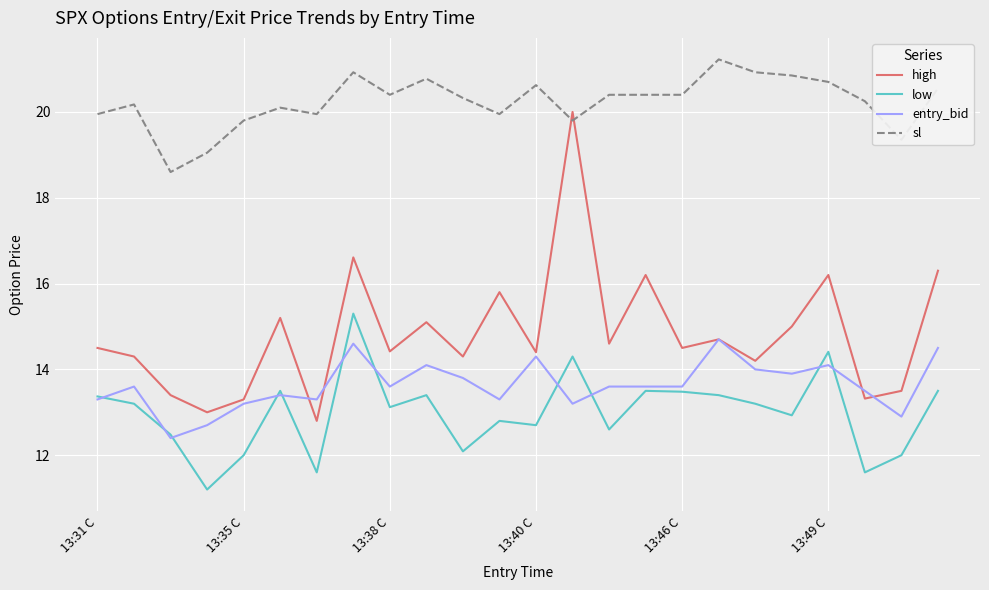

Which series has the largest total across all categories?

sl